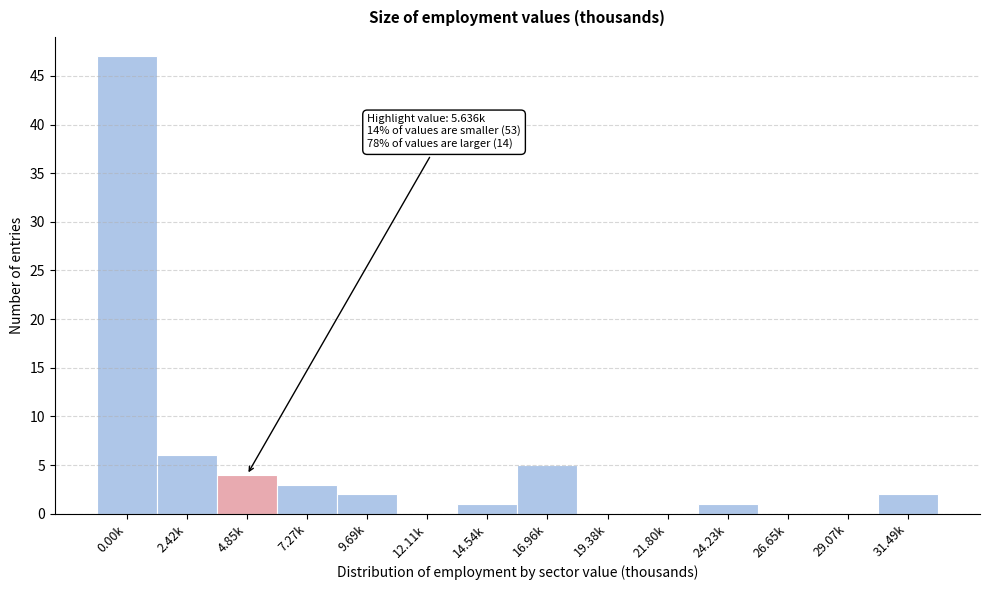

Reading left to right, list all the values displayed in this chart.

0.00k=47	2.42k=6	4.85k=4	7.27k=3	9.69k=2	12.11k=0	14.54k=1	16.96k=5	19.38k=0	21.80k=0	24.23k=1	26.65k=0	29.07k=0	31.49k=2